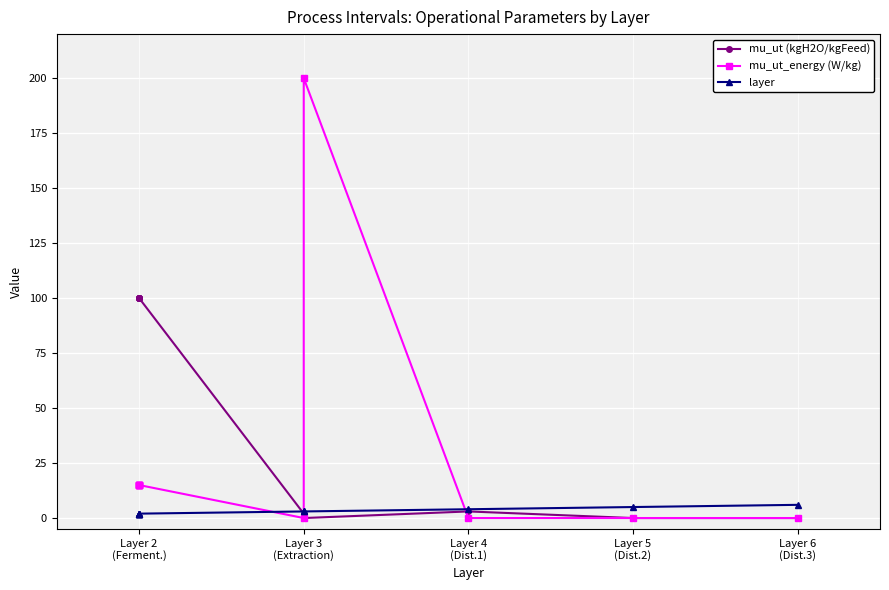

List the series in order of their overall mean, lowest first.

layer, mu_ut_energy (W/kg), mu_ut (kgH2O/kgFeed)